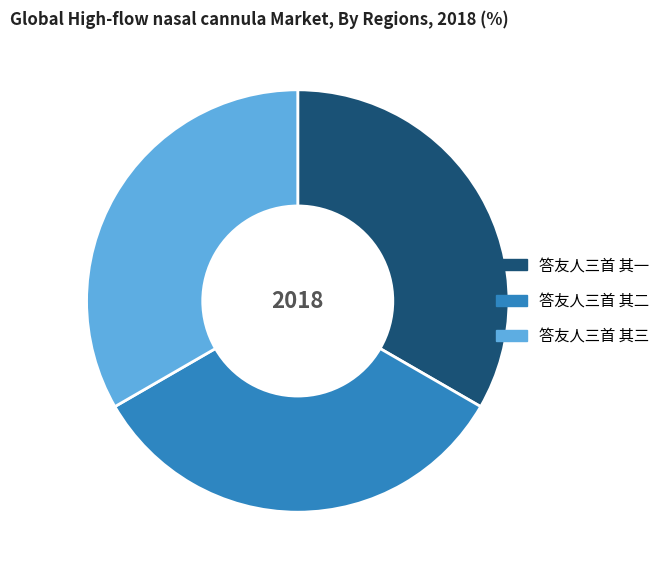

Combined, do 答友人三首 其三 and 答友人三首 其一 account for over 50%?

Yes